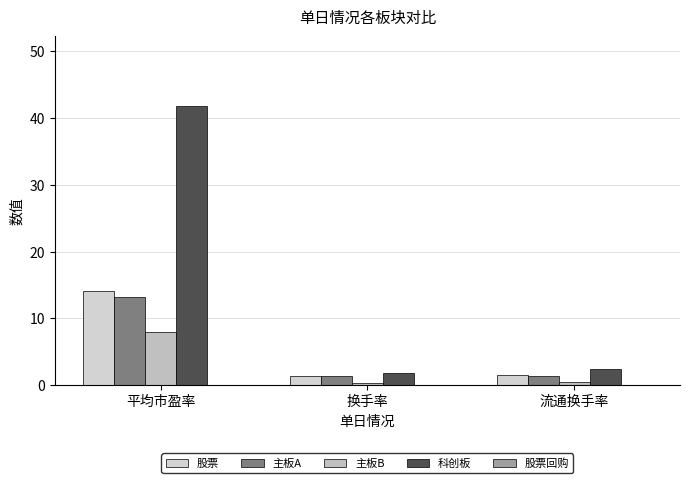

How many bars are there in each group?

4